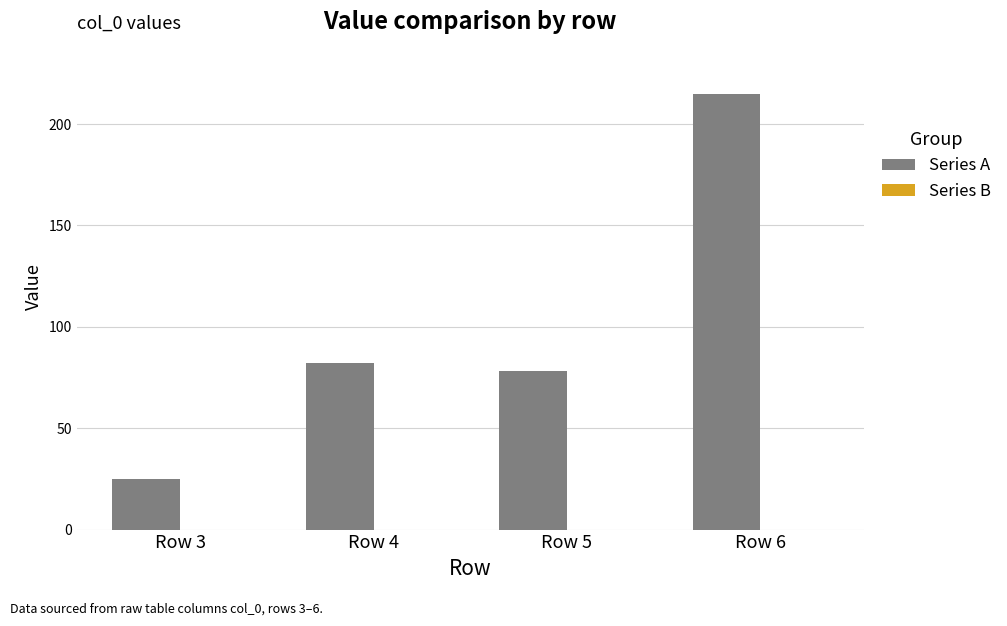

The value at Row 6 is 215. True or false?

True